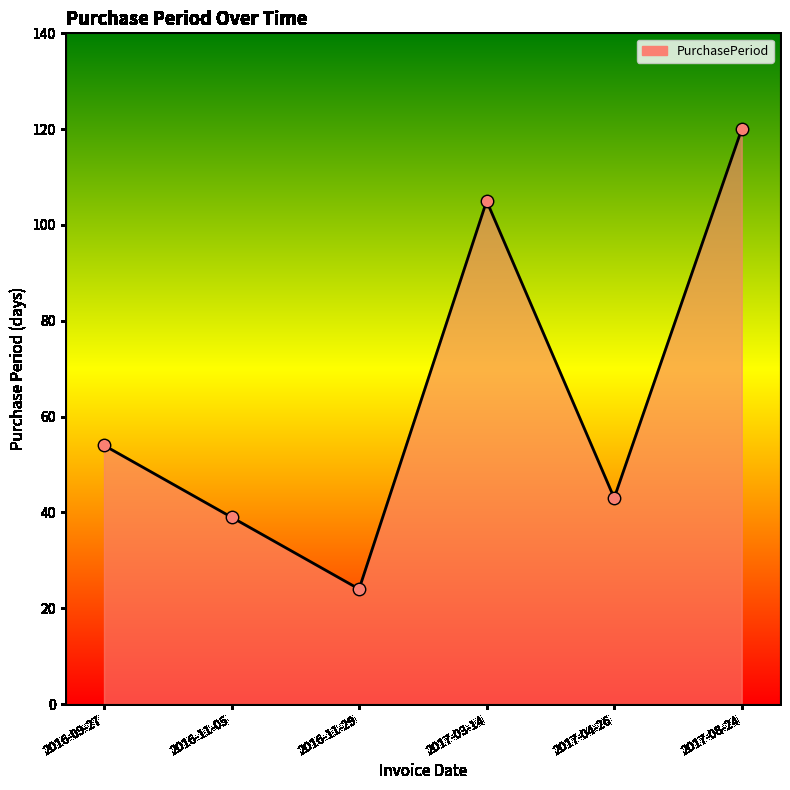

Which has a higher value, 2016-09-27 or 2017-03-14?

2017-03-14